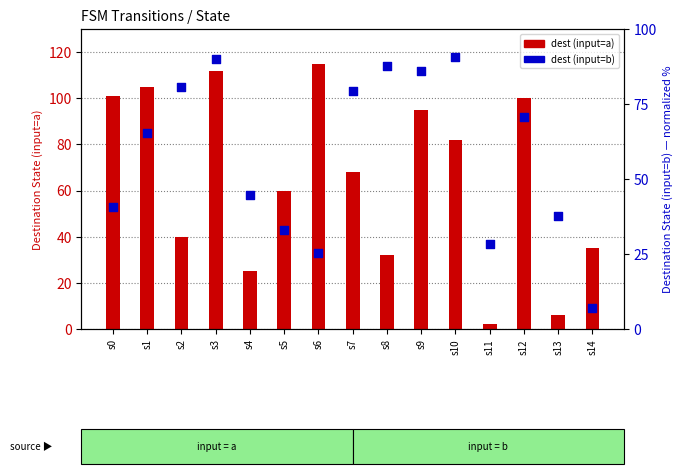

Is the value of dest (input=b) at s2 greater than the value of dest (input=a) at s6?

No